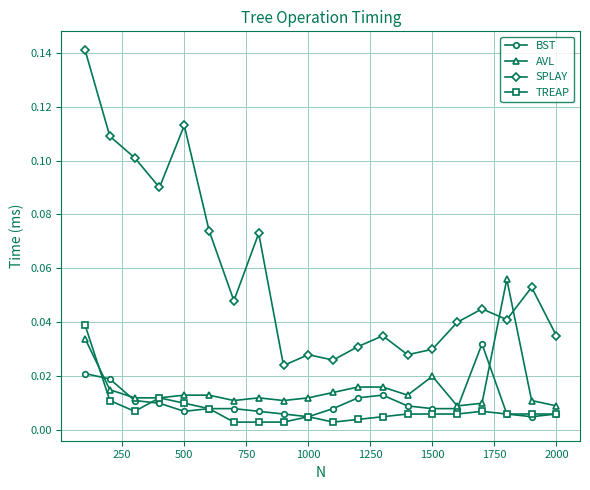

How many AVL values are between 0 and 1?

20